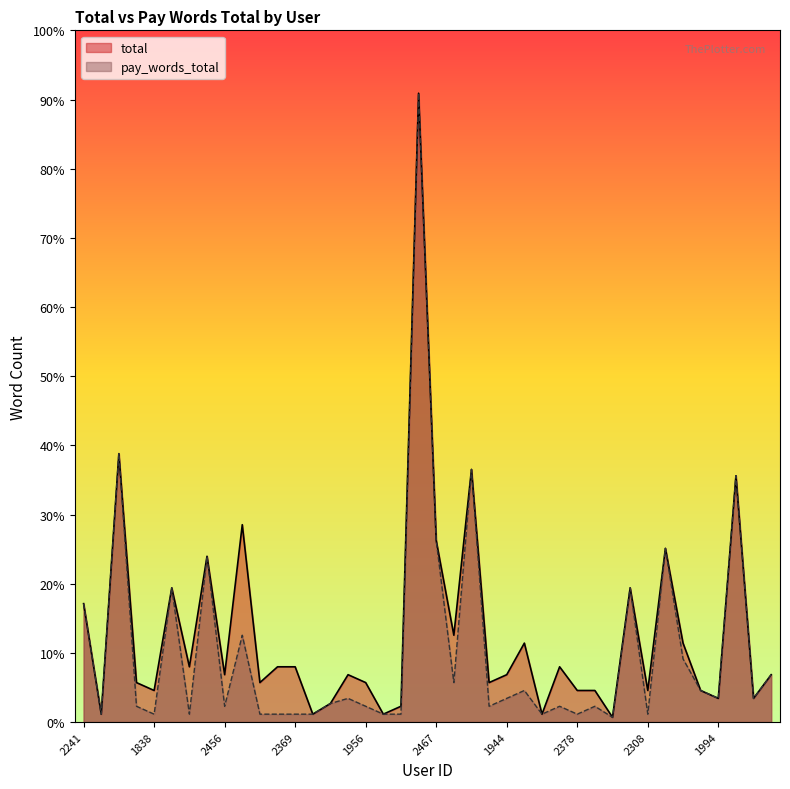

Which series changed the most between 2241 and 2378?

pay_words_total